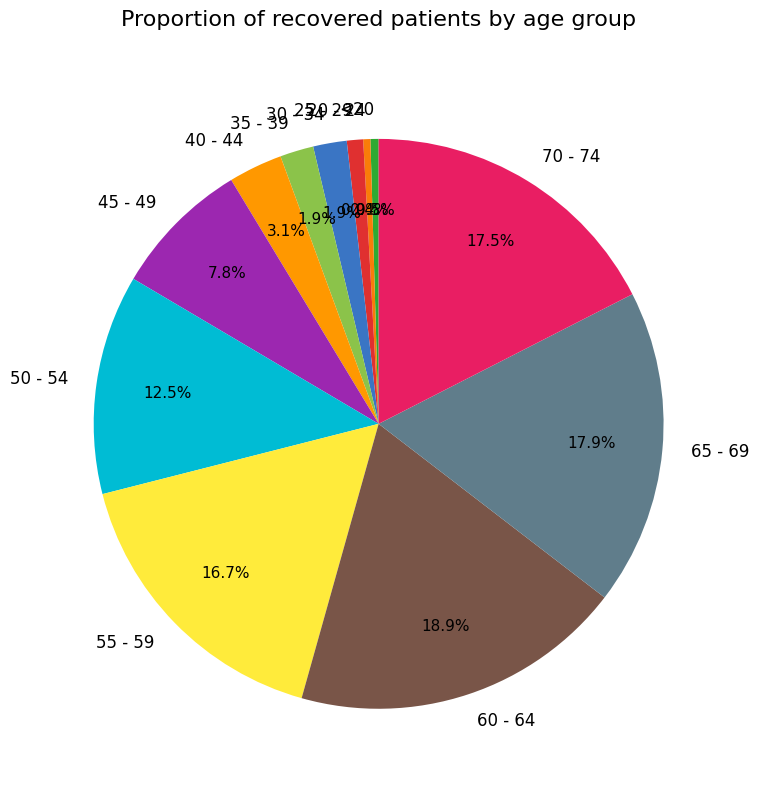

Do 65 - 69 and 60 - 64 together represent more than half of the pie?

No